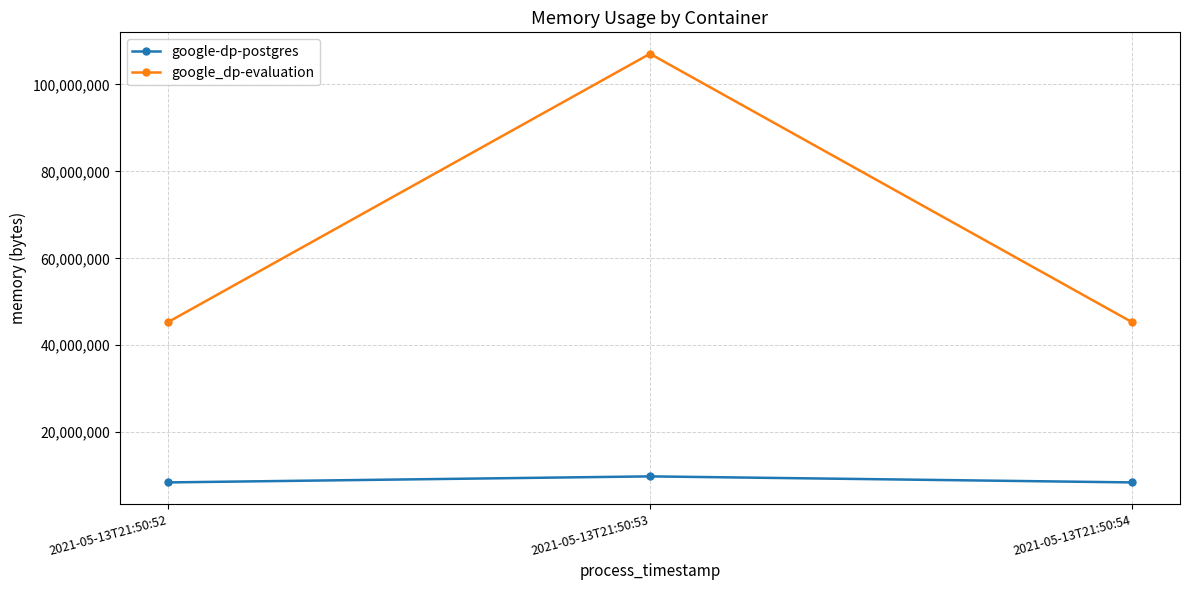

True or false: google_dp-evaluation has a value of 45338624 at 2021-05-13T21:50:52.

True